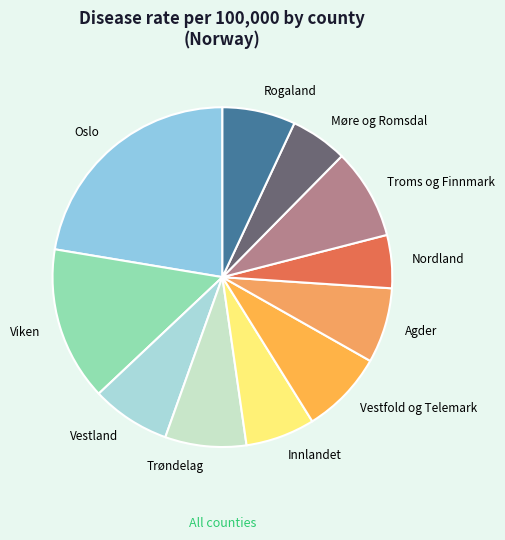

Is the sum of Troms og Finnmark and Rogaland greater than half?

No